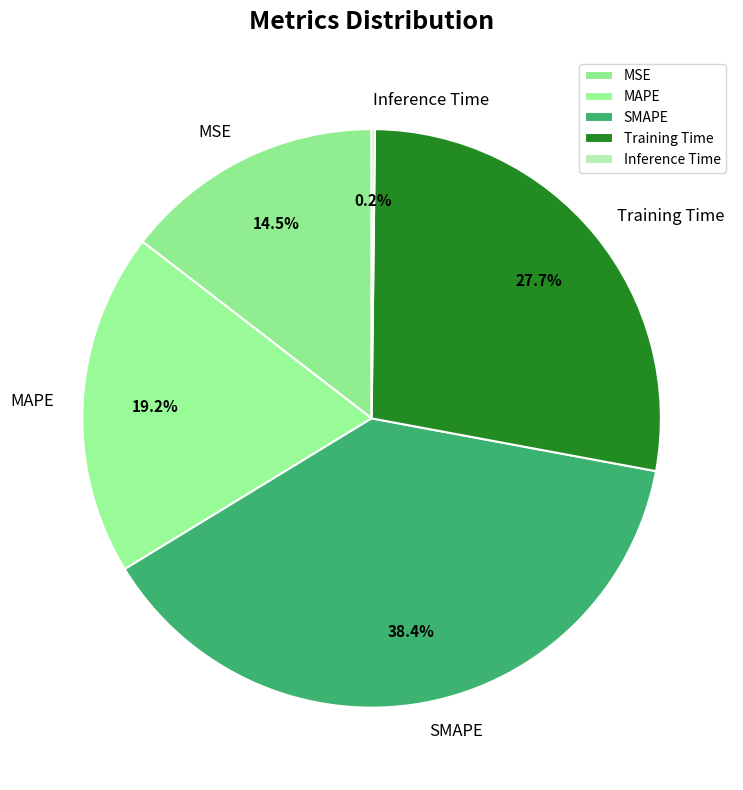

To the nearest percent, what is the average slice percentage?

20%